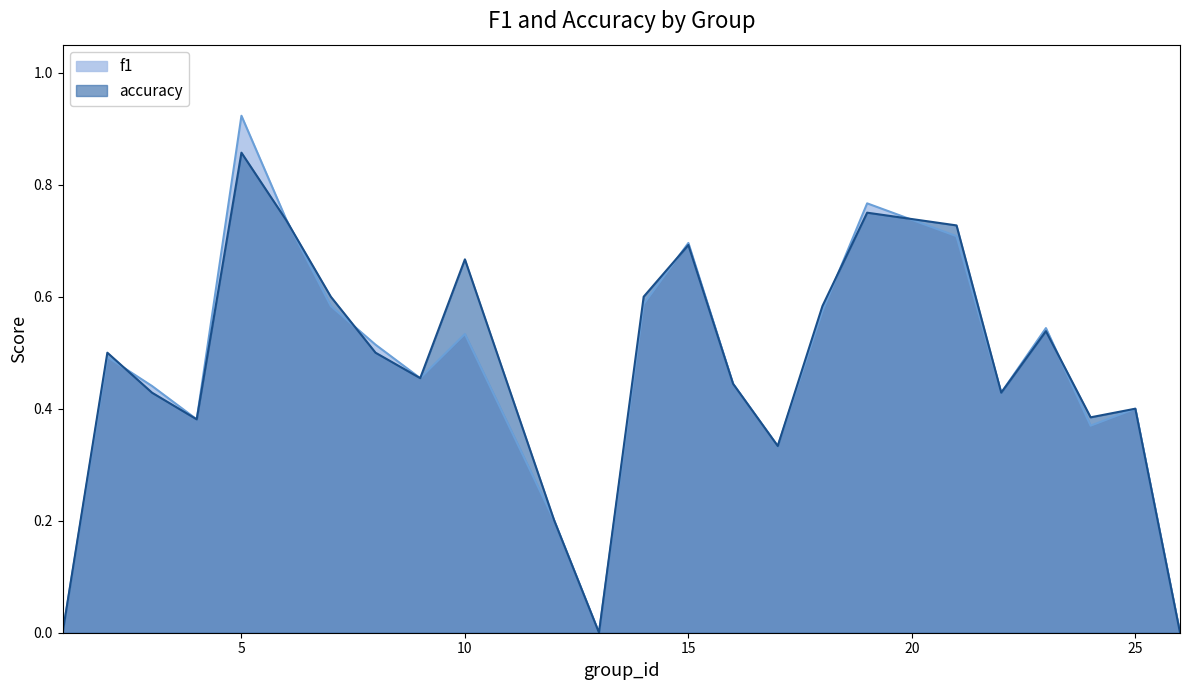

What are all the series names shown in the legend?

f1, accuracy